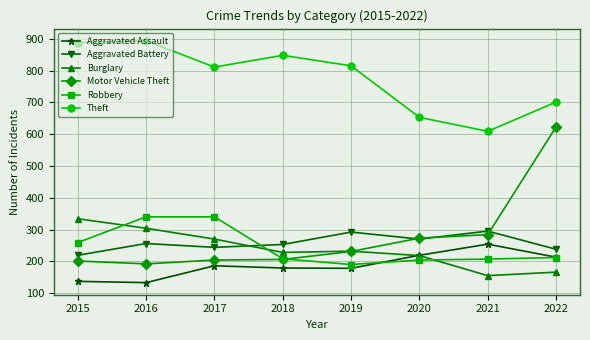

After their last crossing, which series has the higher values: Aggravated Battery or Burglary?

Aggravated Battery